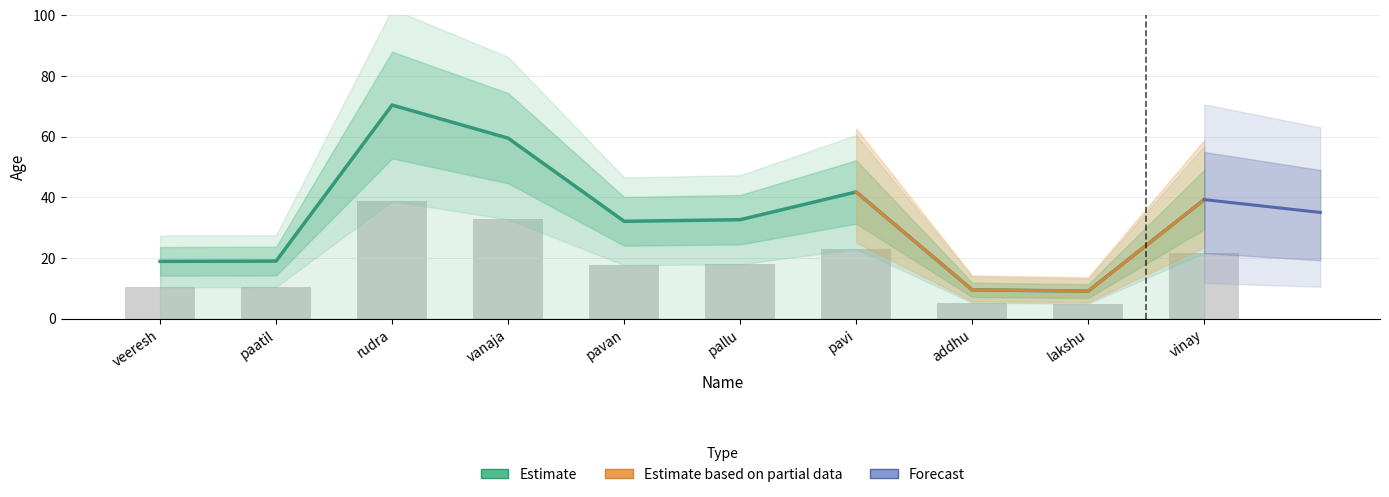

What is the change in value from pavan to lakshu?

-23.0